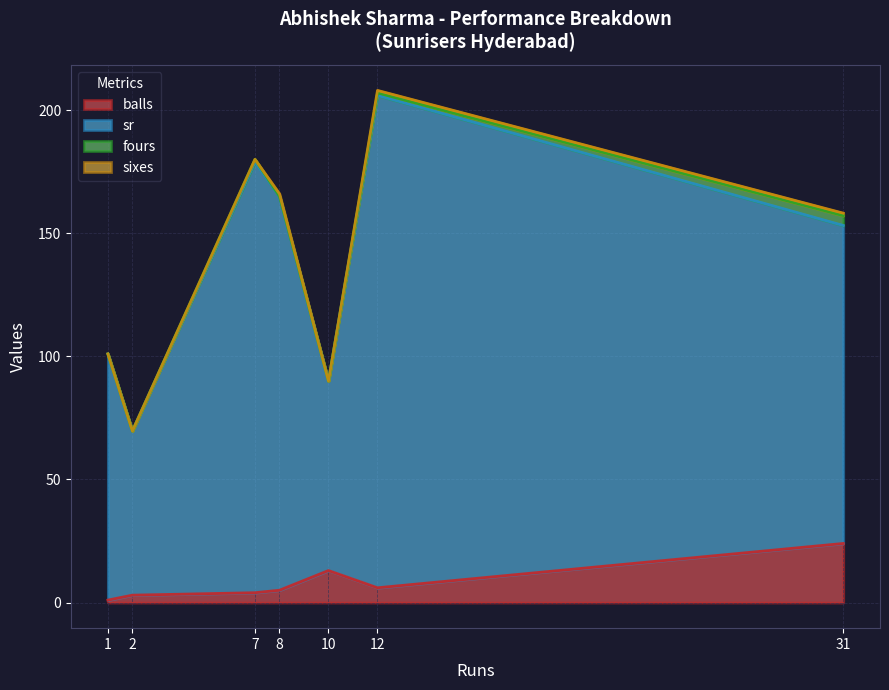

What is the spread (max minus min) of values at 31?

129.2